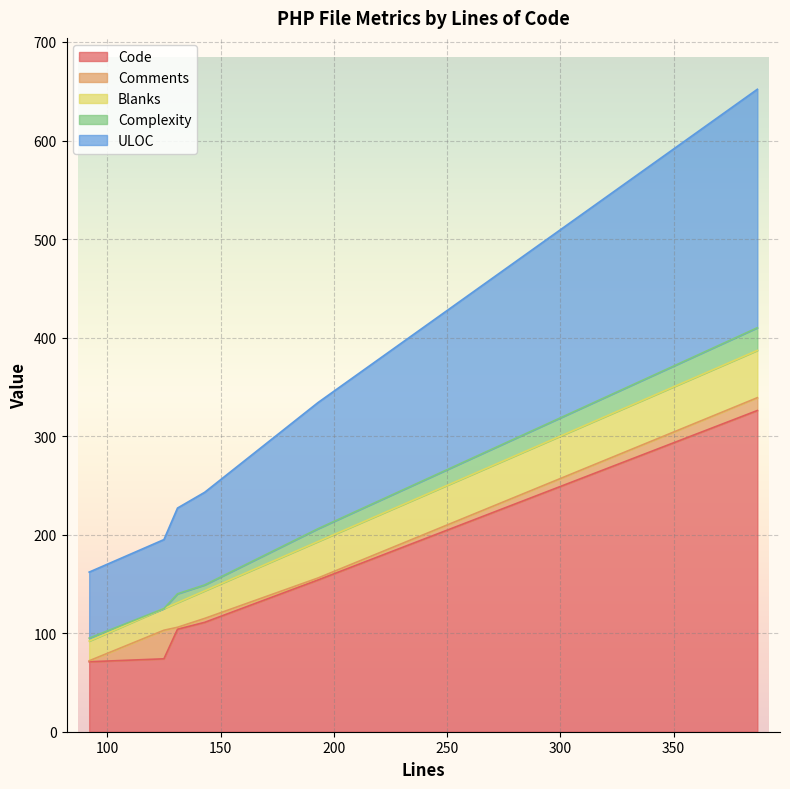

Between 131 and 143, which is larger?

143